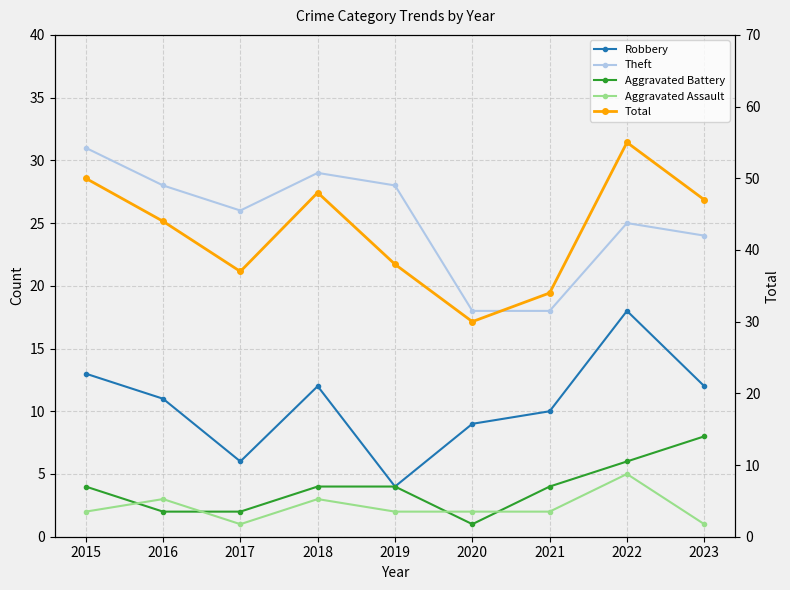

Does the chart have visible grid lines?

Yes